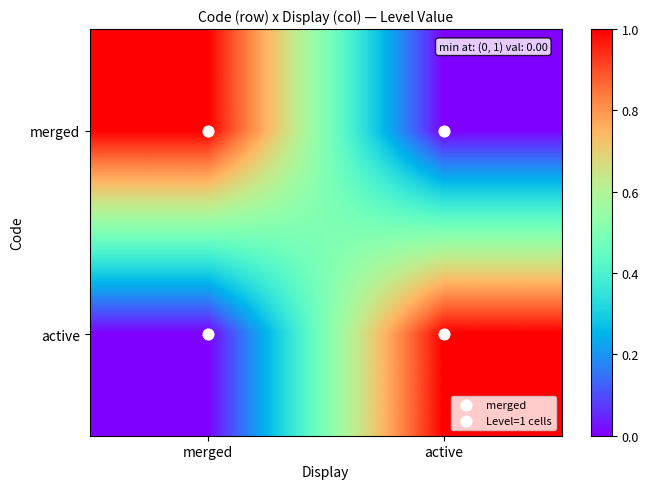

Reading right to left, transcribe all the data shown in this chart.

merged: active=0	merged=1
active: active=1	merged=0